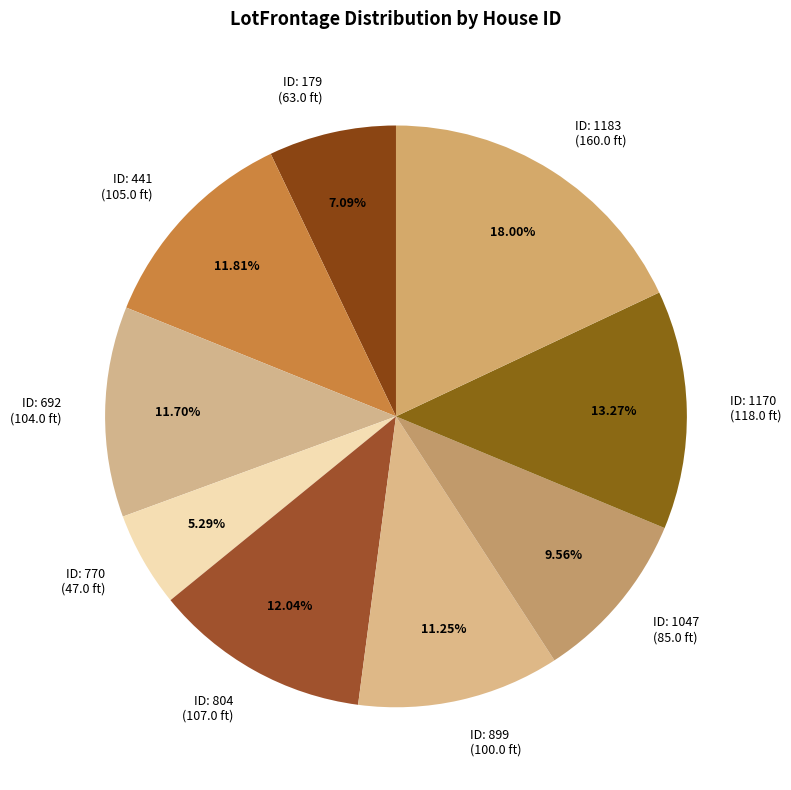

Between ID: 770 (47.0 ft) and ID: 1047 (85.0 ft), which is larger?

ID: 1047 (85.0 ft)